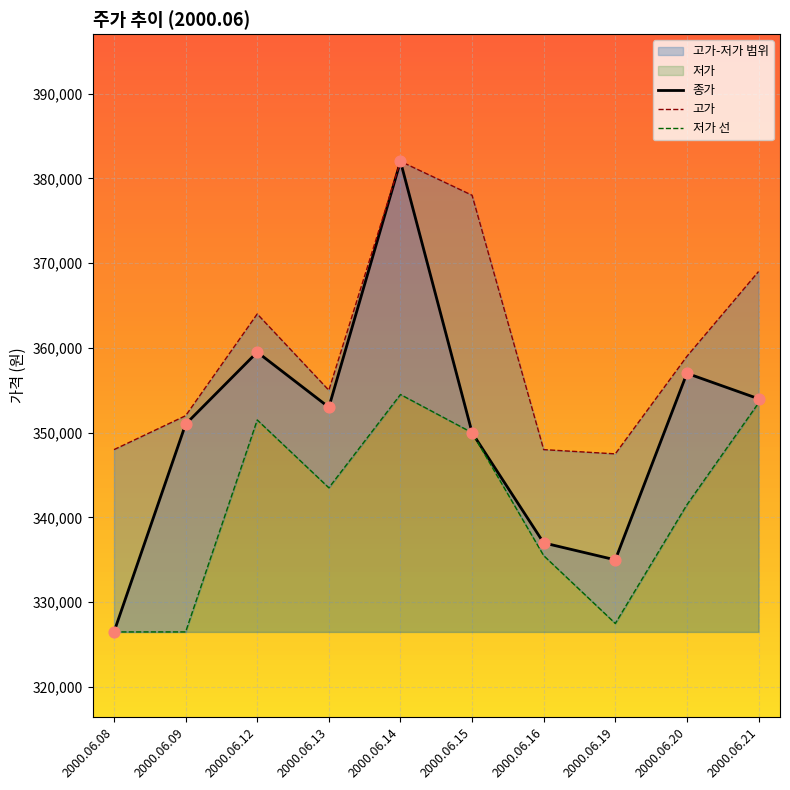

Which series has the largest total across all categories?

고가